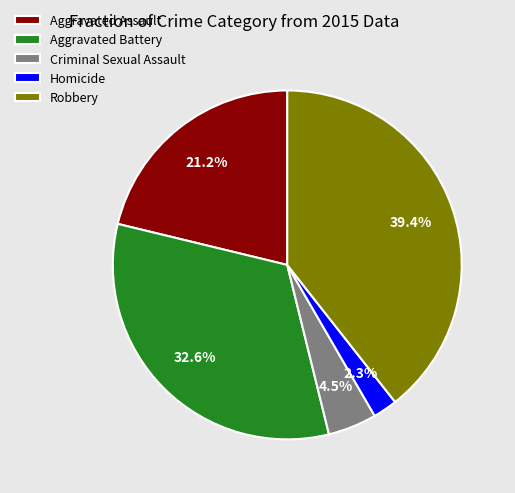

Is there a majority slice in this chart?

No